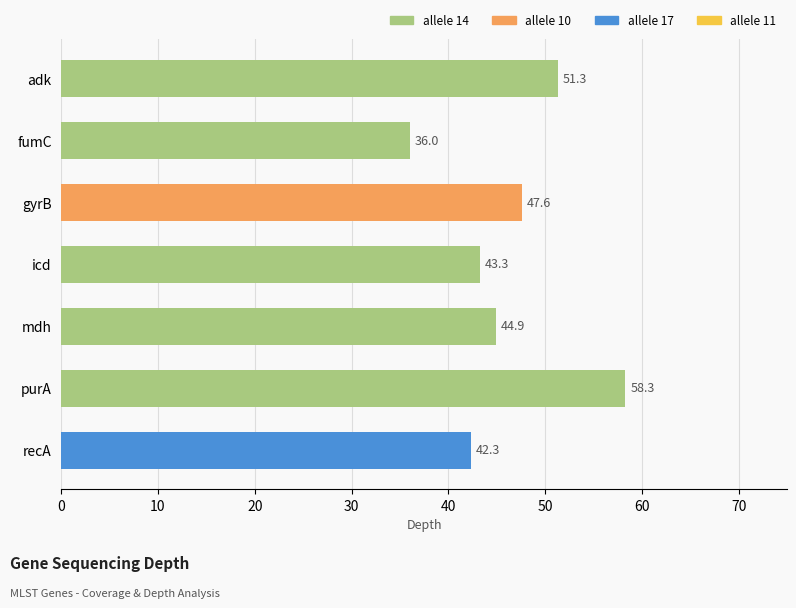

Reading top to bottom, extract all data points from this chart.

51.3	36.0	47.6	43.3	44.9	58.3	42.3